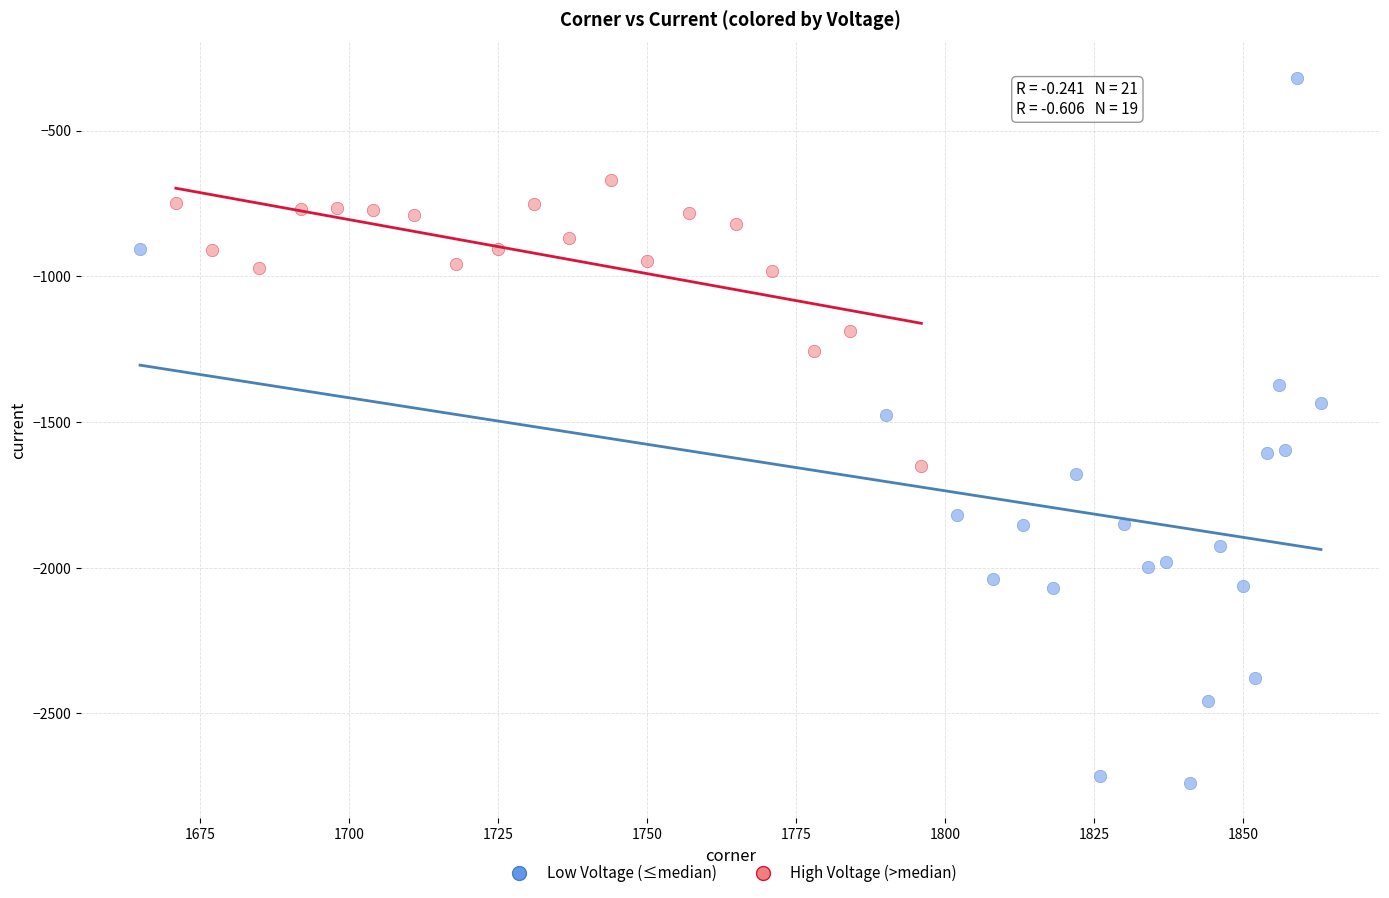

Which series contains the highest Y value?

Low Voltage (≤median)